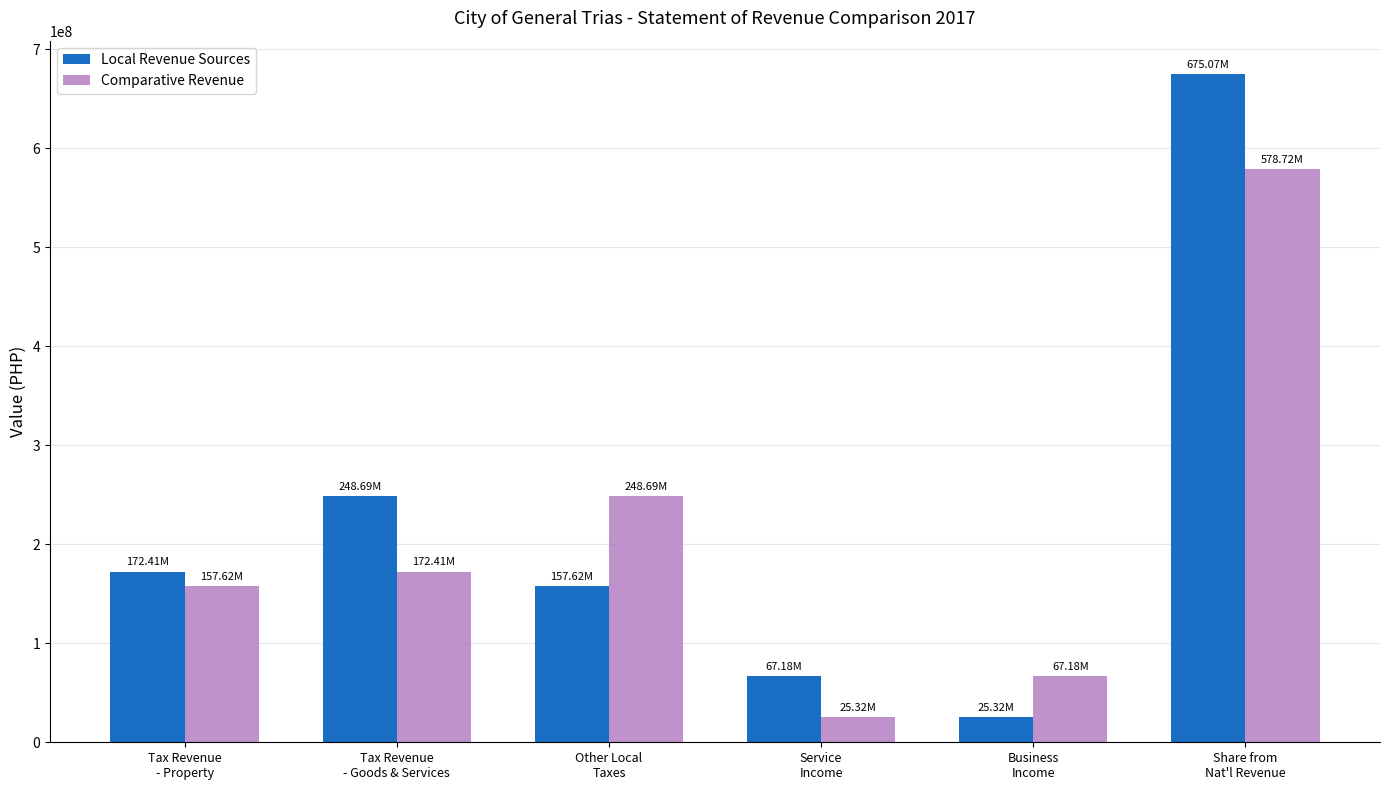

Which series has the largest range (max minus min)?

Local Revenue Sources